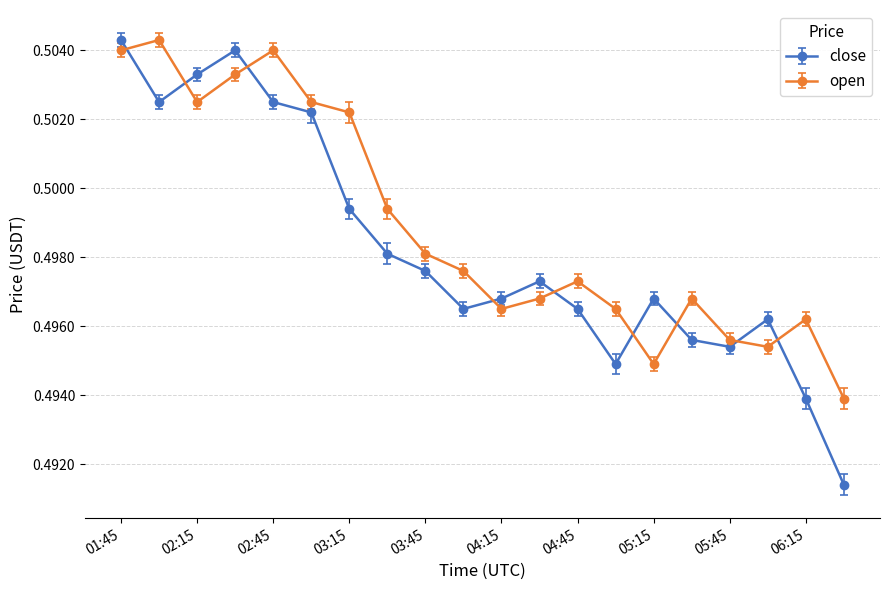

At how many categories does at least one series exceed 0?

20